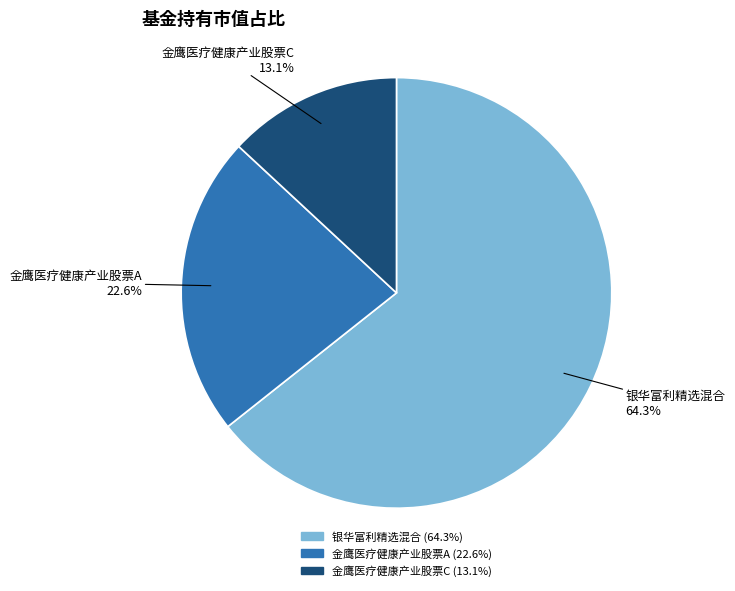

Which category has the biggest portion of the pie?

银华富利精选混合